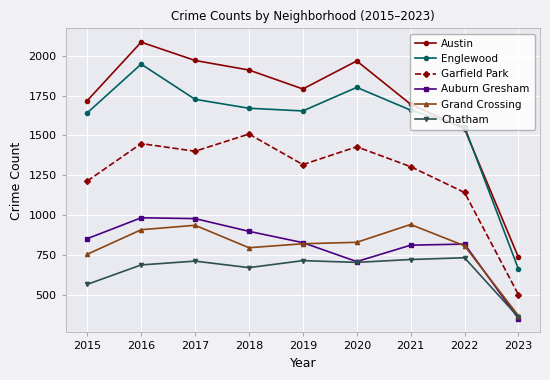

Is the value of Auburn Gresham at 2018 greater than the value of Englewood at 2018?

No